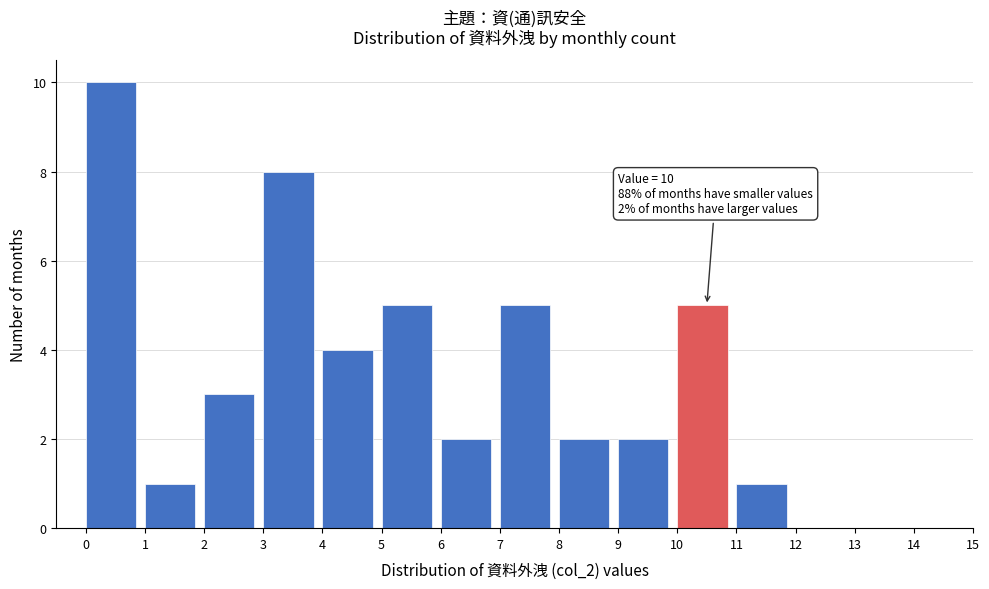

Which range on the x-axis has the tallest bar?

0 to 1